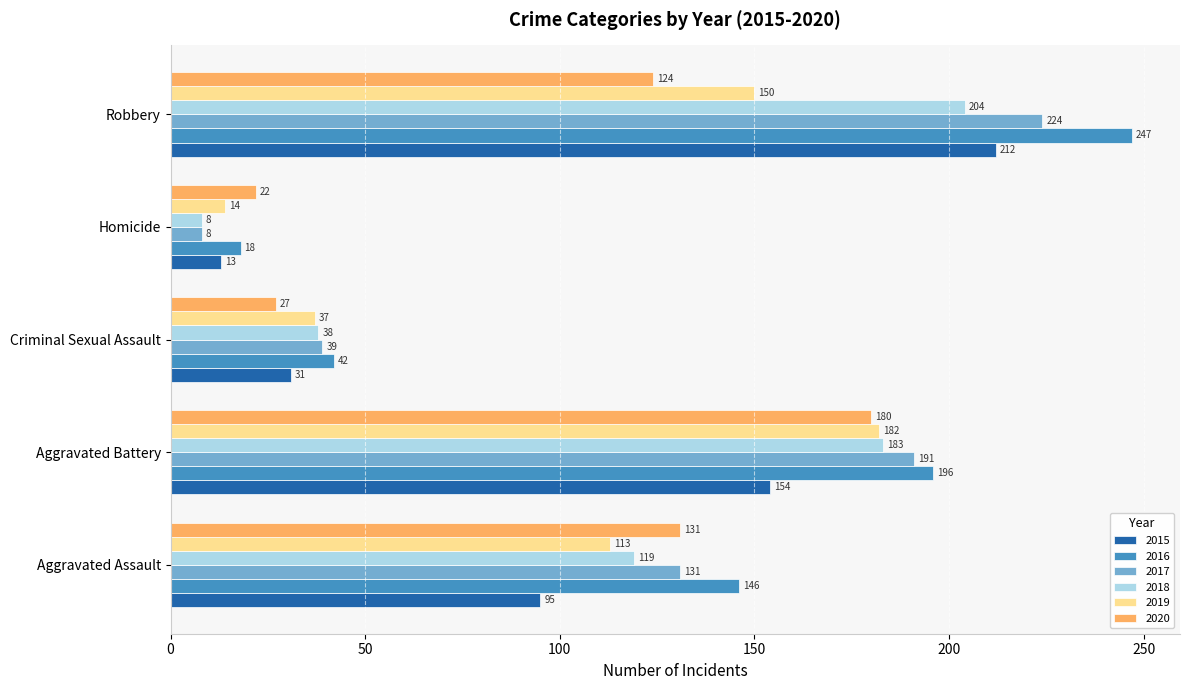

At which category is the sum across all series the highest?

Robbery